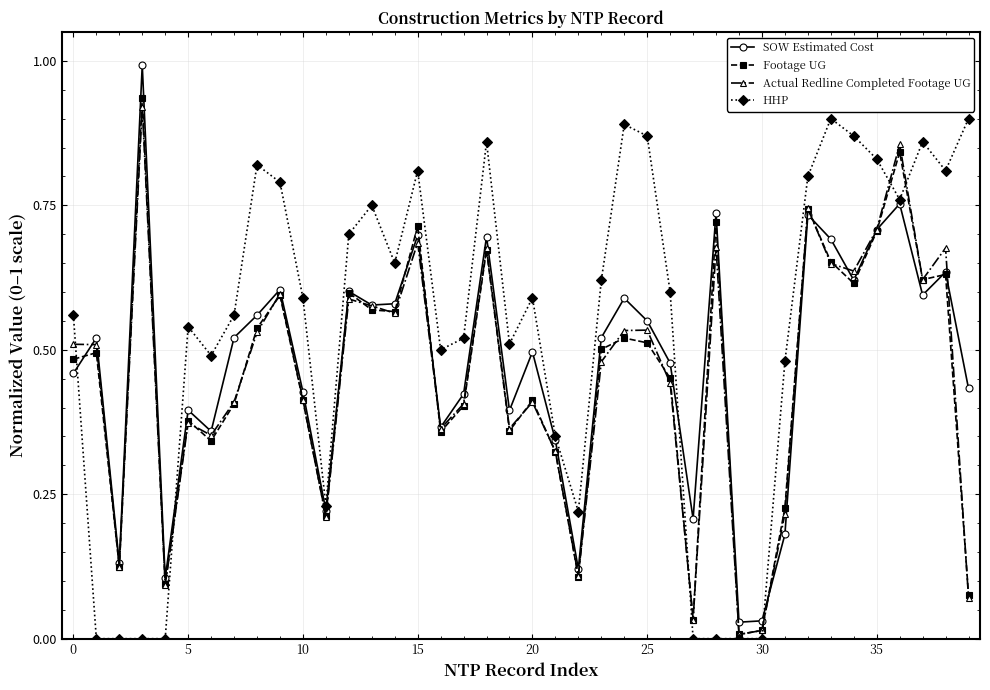

Which series has the largest total across all categories?

HHP